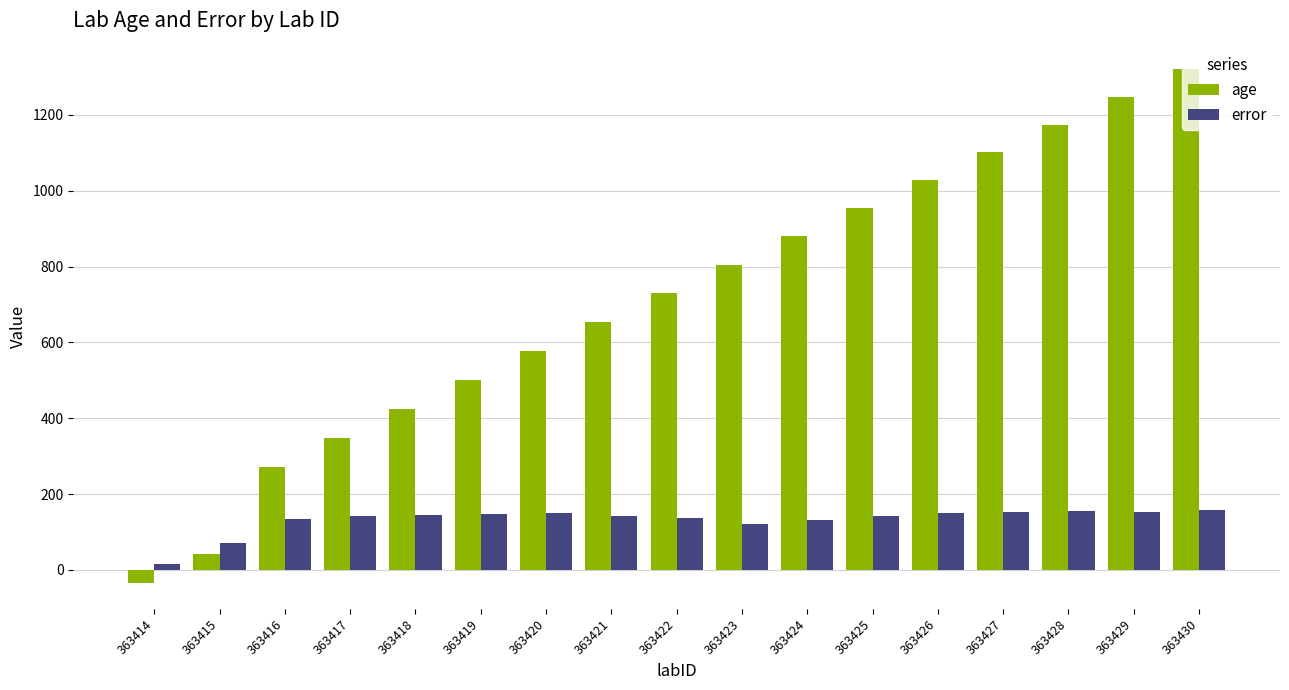

What is the value of the error bar at the 15th from the left?

154.5